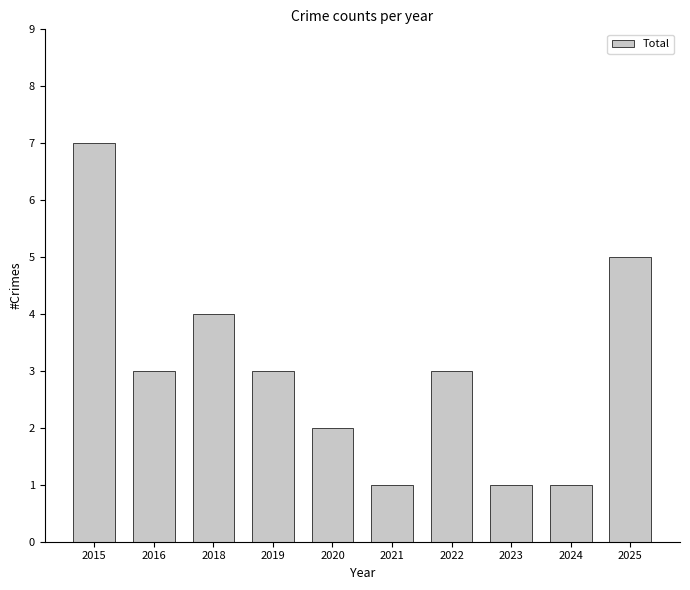

True or false: the data shows 0 at 2023.

False